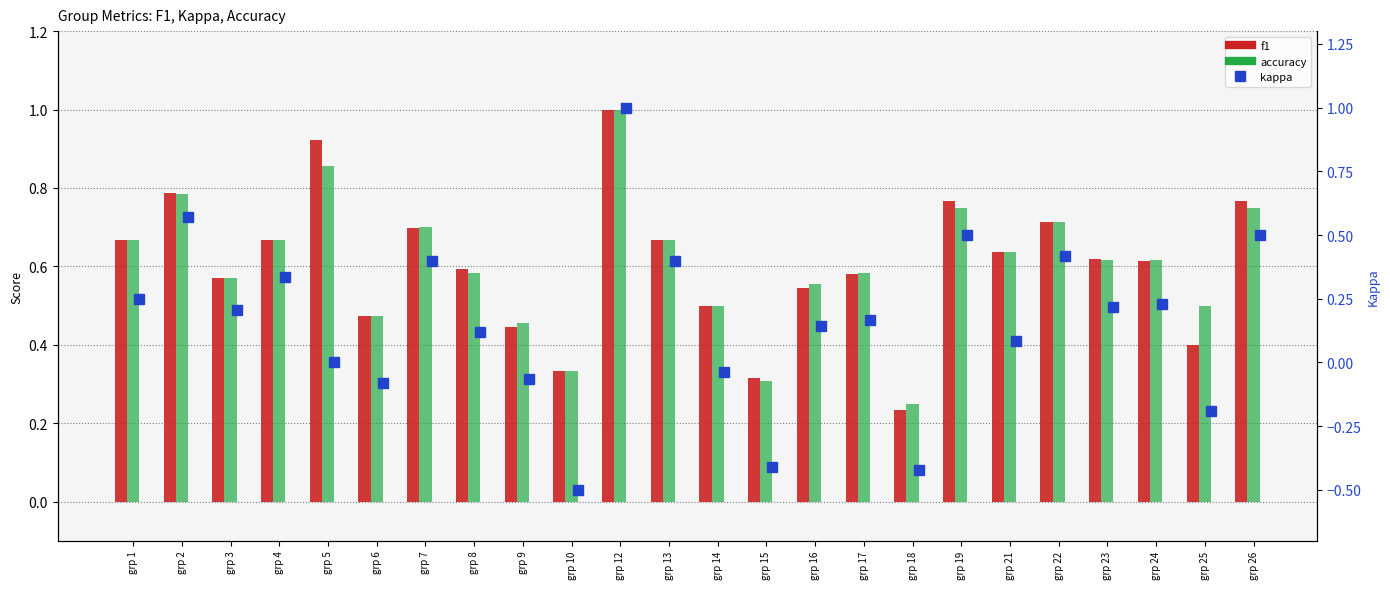

Count the number of data series in this chart.

3